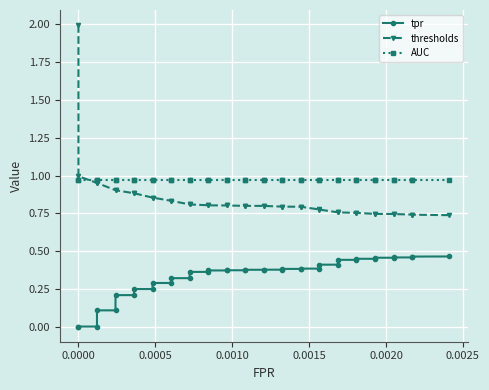

True or false: tpr has more than 0 points higher than both neighbors.

False